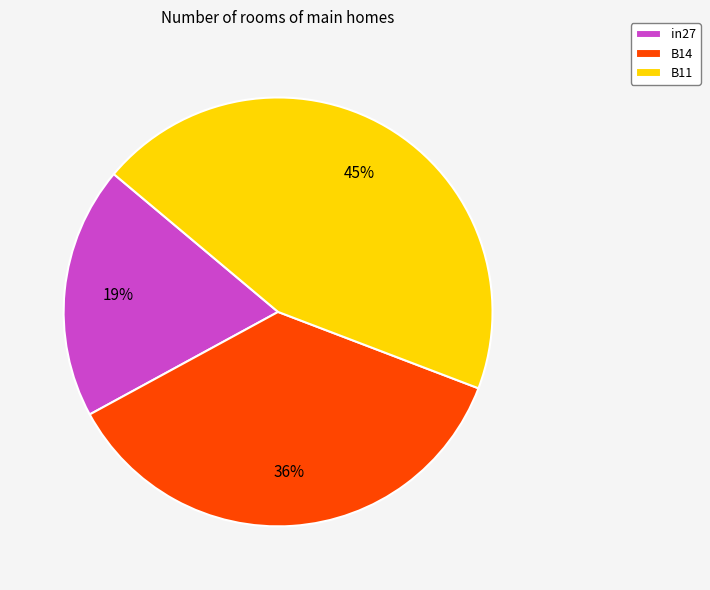

Is it true that B11 is 51% of the pie?

False